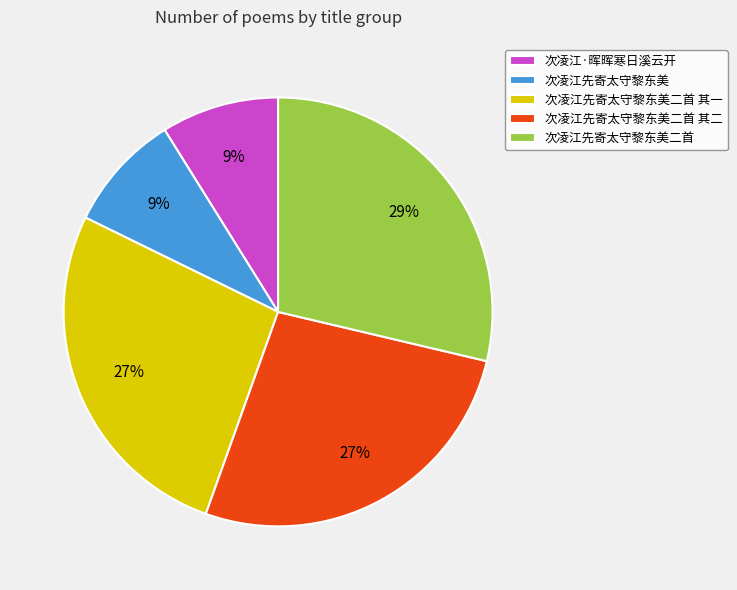

To the nearest percent, what is the average slice percentage?

20%